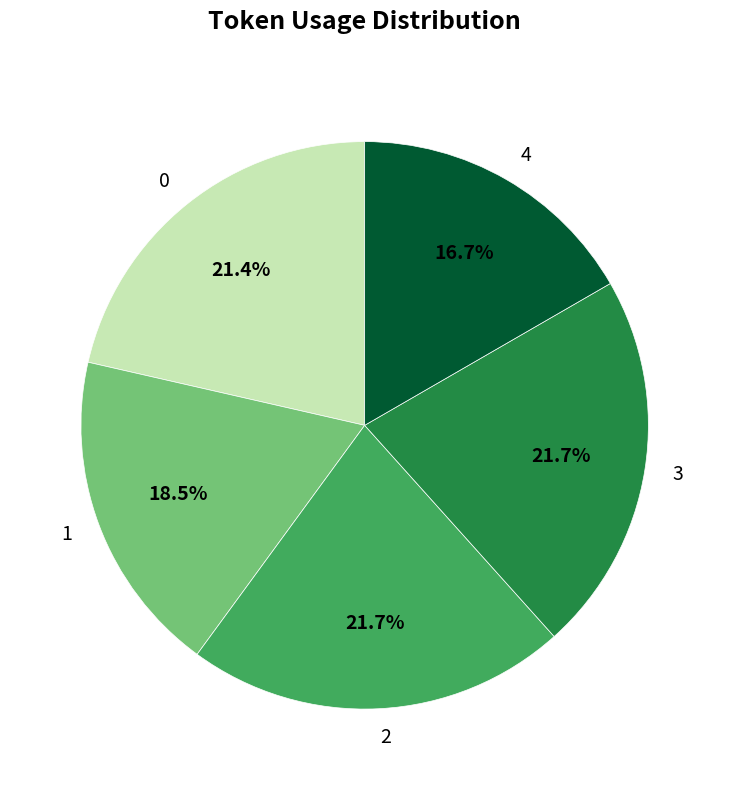

To the nearest percent, what is the average slice percentage?

20%